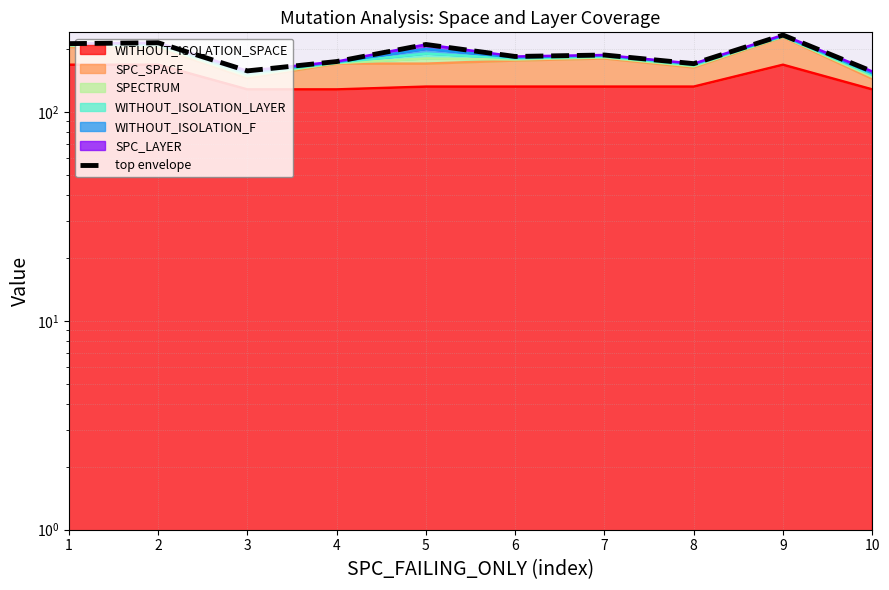

At which category does the data reach its first local peak?

2